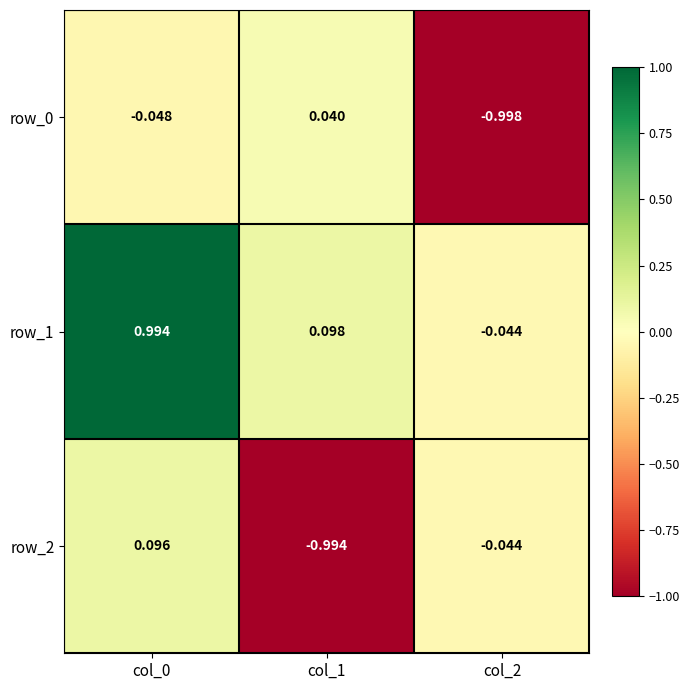

Is the value of row_1 at col_2 greater than the value of row_2 at col_0?

No